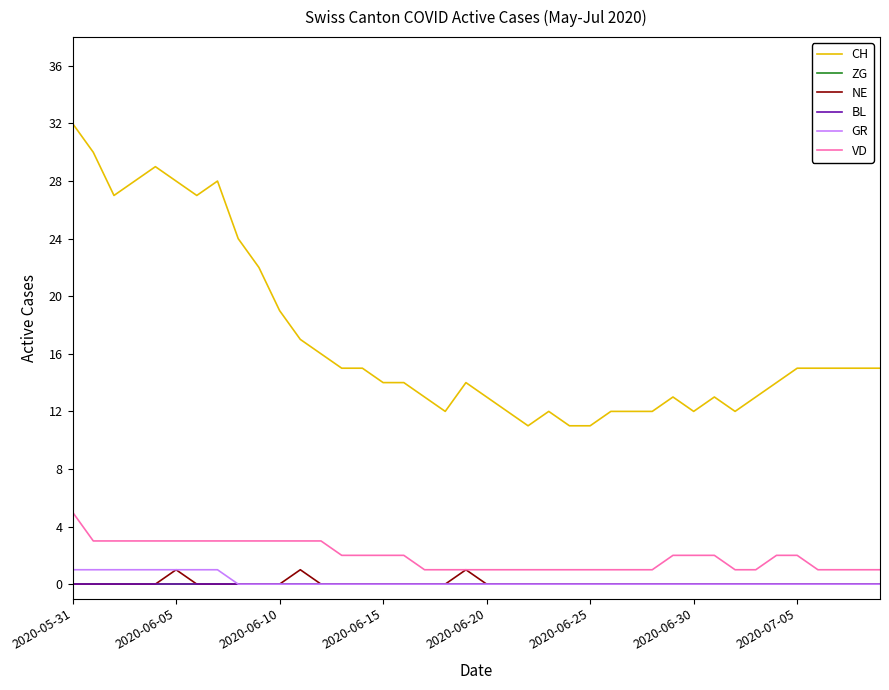

True or false: GR and VD cross at least once.

False